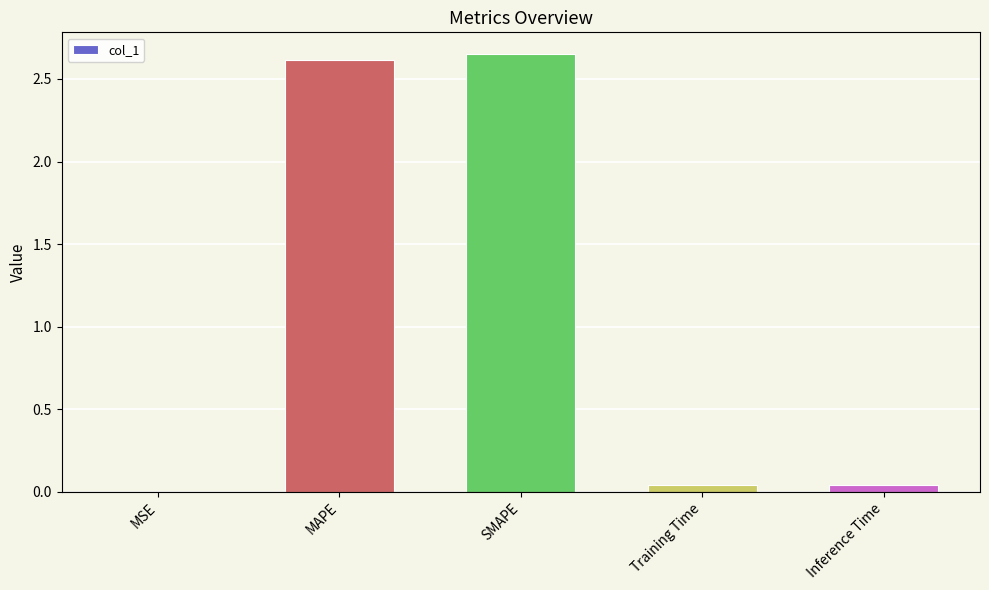

What is the ratio of the value at MAPE to the value at SMAPE?

1.0